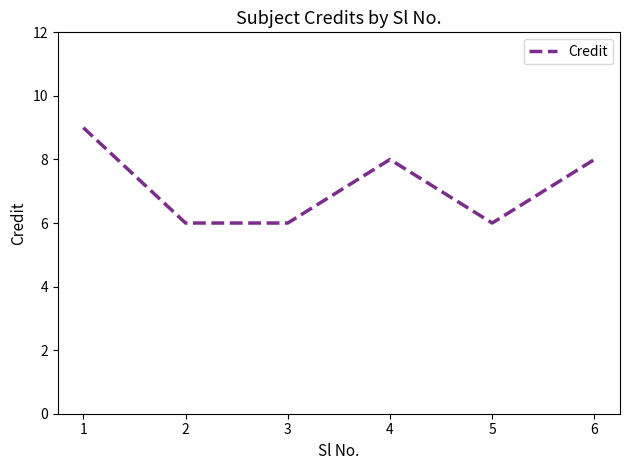

Count the values in the range 6 to 8.

5